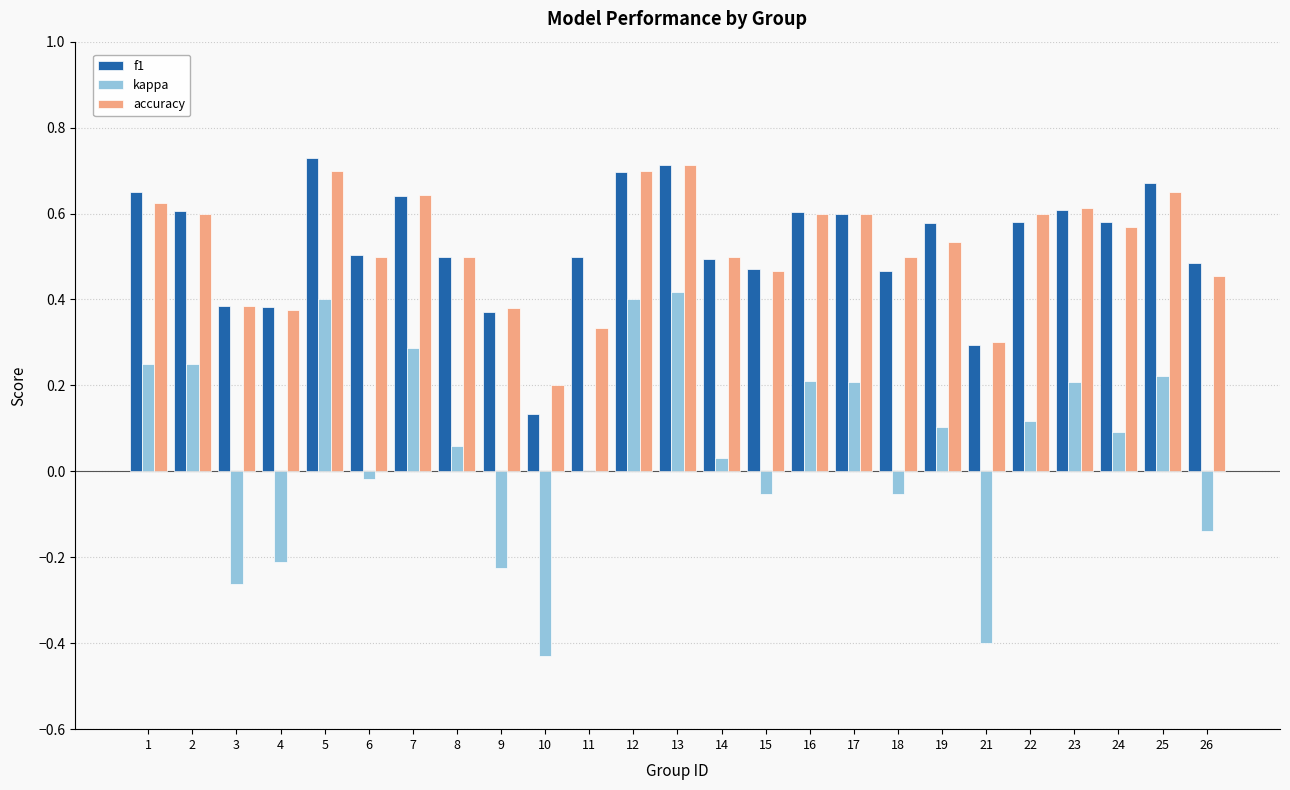

True or false: f1 has a value of 0.2 at 4.

False